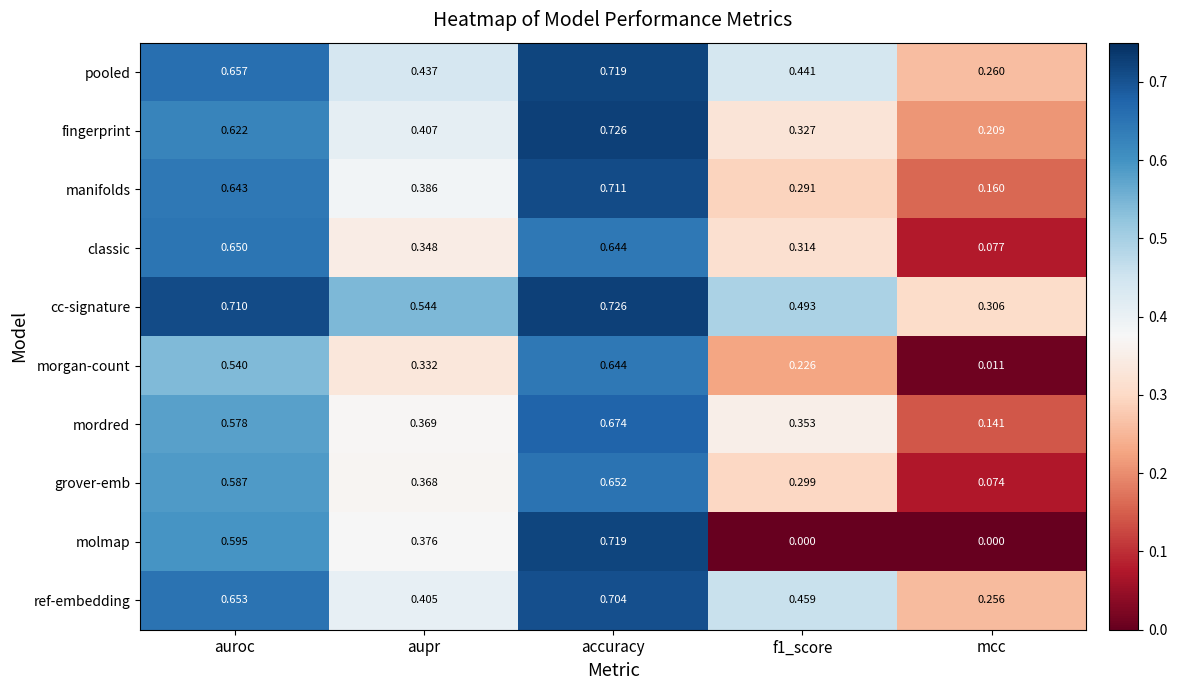

At which category does the chart reach its peak across all series?

accuracy